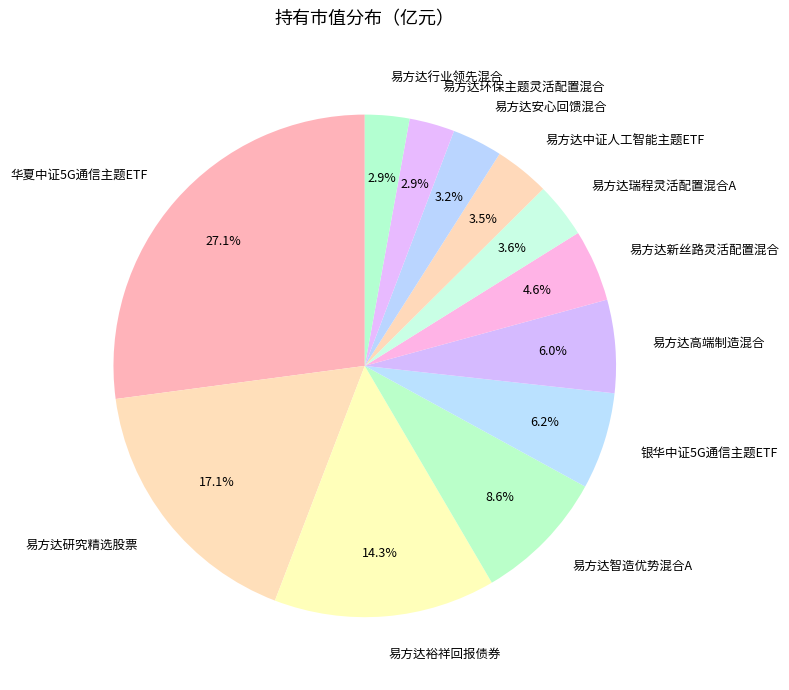

How many segments does this pie chart have?

12